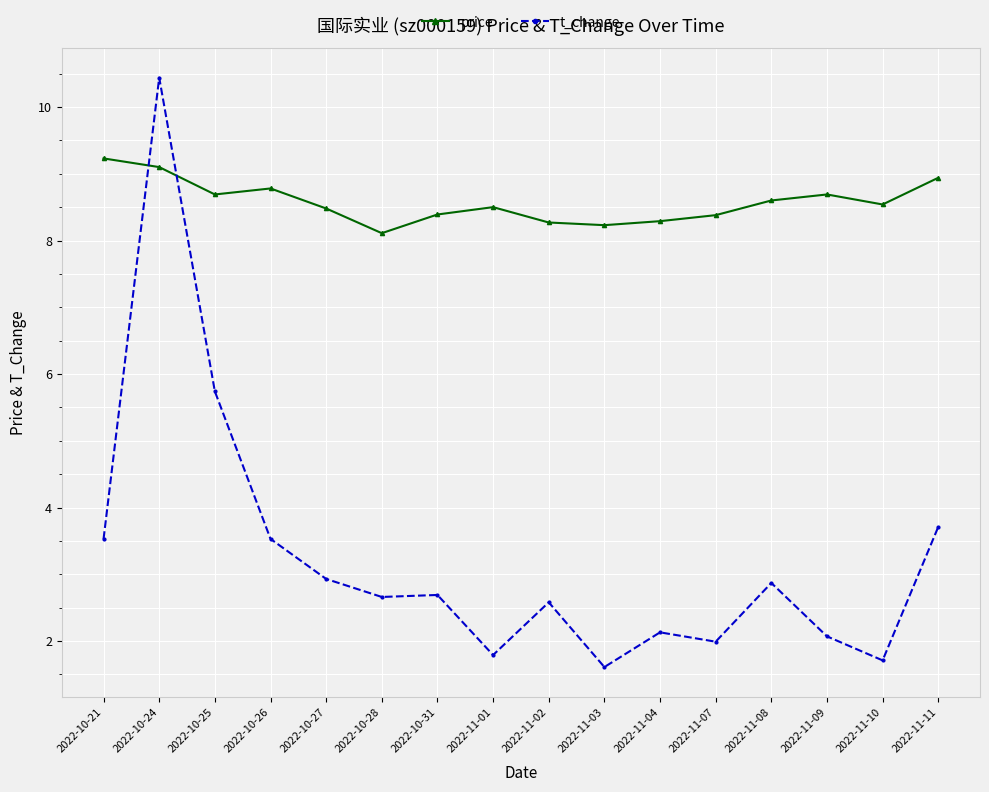

Rank the series at 2022-10-31 from highest to lowest value.

price, t_change